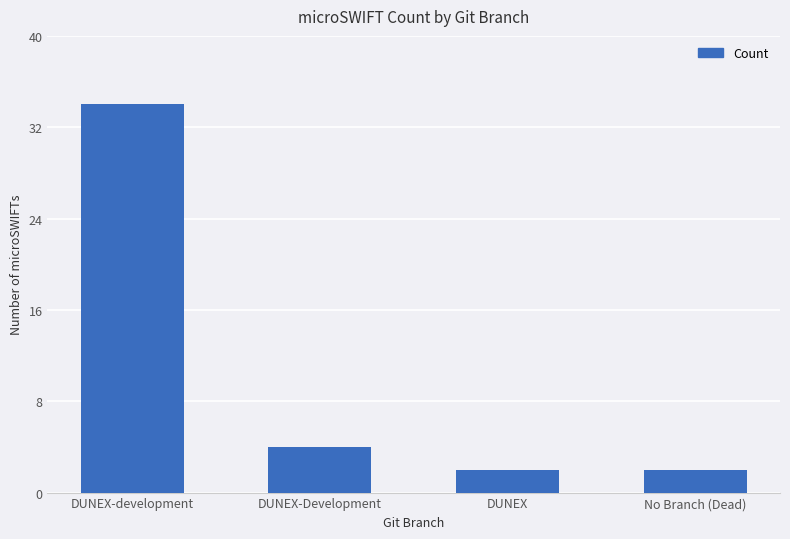

Which category has the highest value across all series?

DUNEX-development